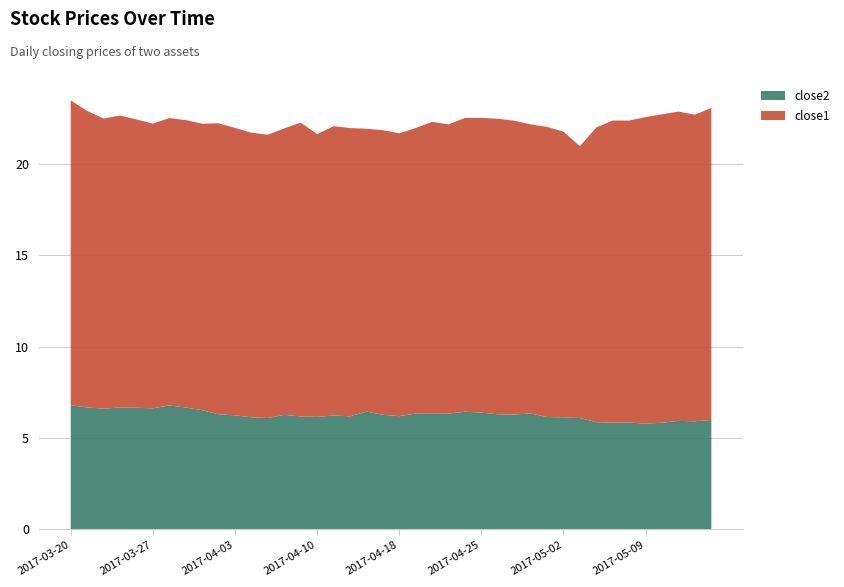

Reading left to right, list all the values displayed in this chart.

close2: 2017-03-20=6.8	2017-03-21=6.7	2017-03-22=6.6	2017-03-23=6.7	2017-03-24=6.7	2017-03-27=6.6	2017-03-28=6.8	2017-03-29=6.7	2017-03-30=6.5	2017-03-31=6.3	2017-04-03=6.2	2017-04-04=6.1	2017-04-05=6.1	2017-04-06=6.3	2017-04-07=6.2	2017-04-10=6.2	2017-04-11=6.2	2017-04-12=6.2	2017-04-13=6.4	2017-04-17=6.3	2017-04-18=6.2	2017-04-19=6.3	2017-04-20=6.3	2017-04-21=6.3	2017-04-24=6.4	2017-04-25=6.4	2017-04-26=6.3	2017-04-27=6.3	2017-04-28=6.3	2017-05-01=6.1	2017-05-02=6.1	2017-05-03=6.1	2017-05-04=5.9	2017-05-05=5.8	2017-05-08=5.8	2017-05-09=5.8	2017-05-10=5.8	2017-05-11=5.9	2017-05-12=5.9	2017-05-15=6.0
close1: 2017-03-20=16.7	2017-03-21=16.2	2017-03-22=15.9	2017-03-23=16.0	2017-03-24=15.8	2017-03-27=15.6	2017-03-28=15.7	2017-03-29=15.7	2017-03-30=15.7	2017-03-31=15.9	2017-04-03=15.7	2017-04-04=15.6	2017-04-05=15.5	2017-04-06=15.7	2017-04-07=16.1	2017-04-10=15.5	2017-04-11=15.8	2017-04-12=15.8	2017-04-13=15.5	2017-04-17=15.6	2017-04-18=15.5	2017-04-19=15.6	2017-04-20=16.0	2017-04-21=15.8	2017-04-24=16.1	2017-04-25=16.1	2017-04-26=16.2	2017-04-27=16.1	2017-04-28=15.8	2017-05-01=15.9	2017-05-02=15.6	2017-05-03=14.9	2017-05-04=16.1	2017-05-05=16.5	2017-05-08=16.5	2017-05-09=16.8	2017-05-10=16.9	2017-05-11=16.9	2017-05-12=16.8	2017-05-15=17.1